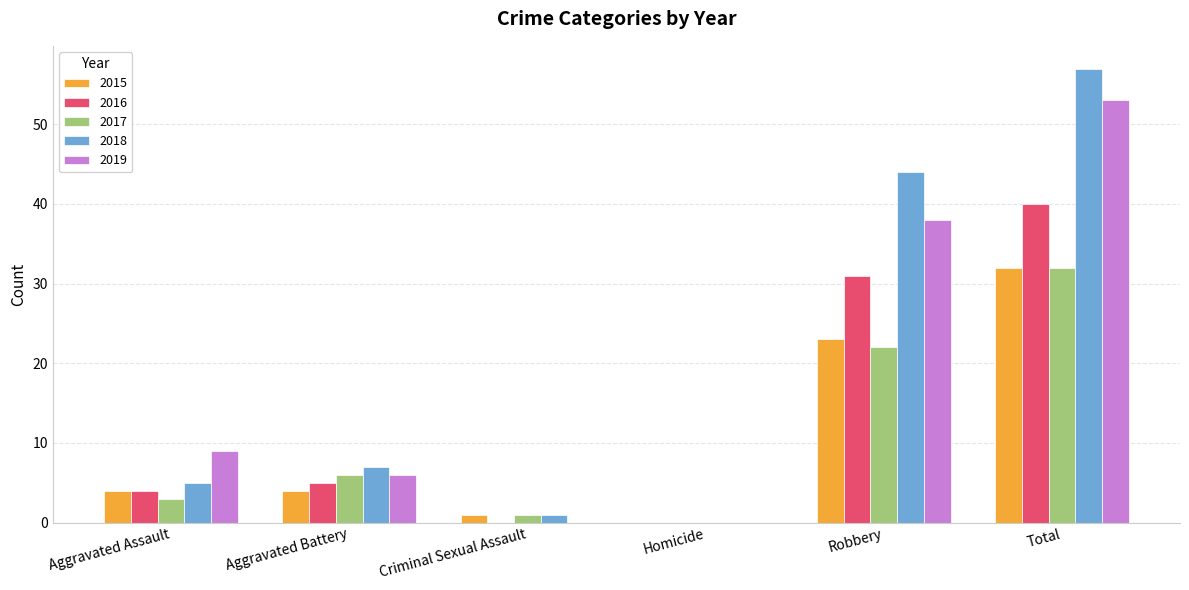

Reading left to right, extract all data points from this chart.

2015: 4	4	1	0	23	32
2016: 4	5	0	0	31	40
2017: 3	6	1	0	22	32
2018: 5	7	1	0	44	57
2019: 9	6	0	0	38	53